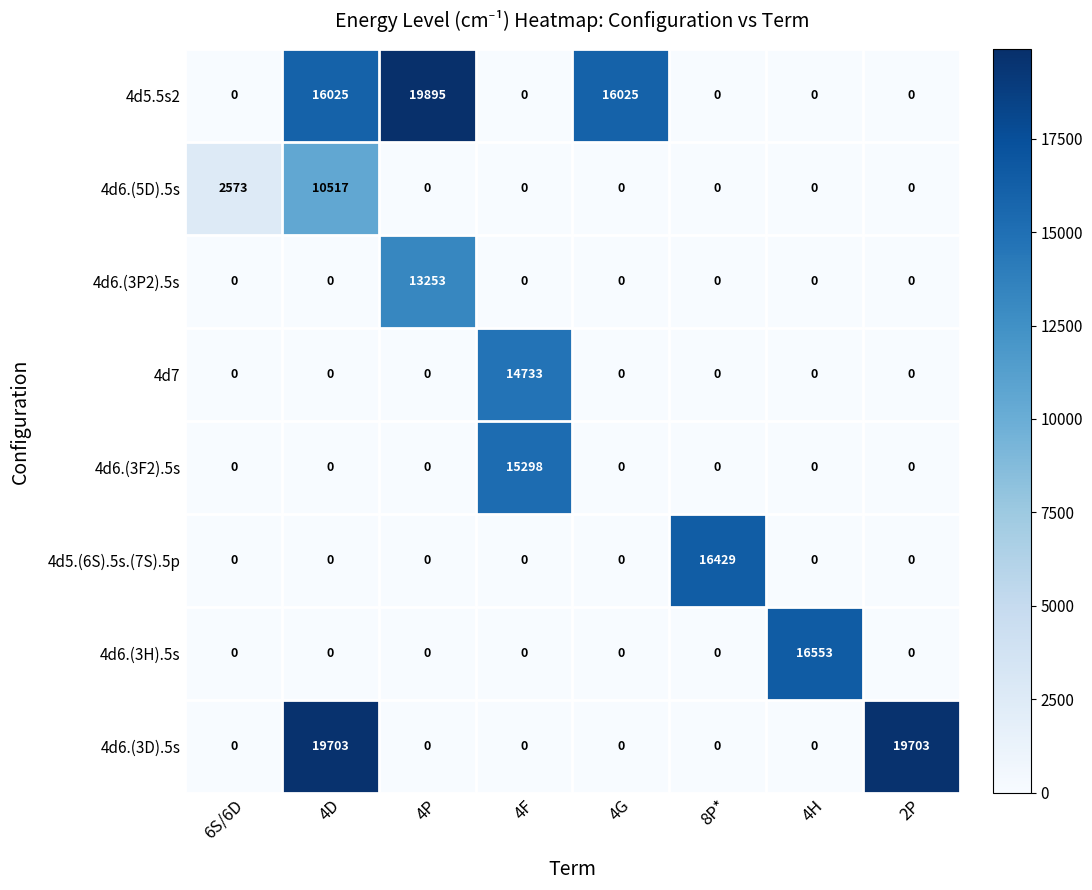

What is the spread (max minus min) of values at 4P?

19895